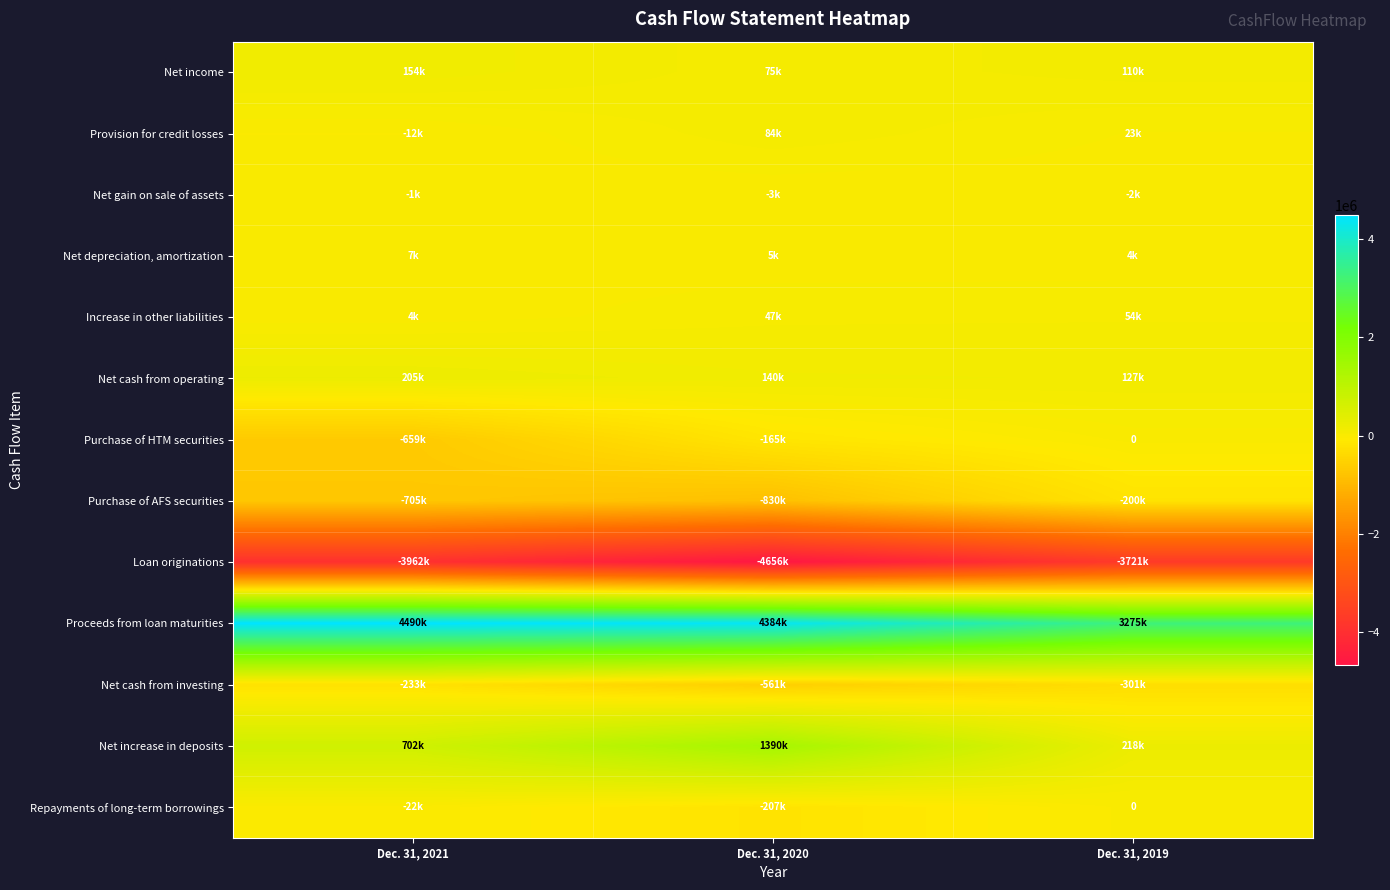

Rank the series at Dec. 31, 2021 from lowest to highest value.

Loan originations, Purchase of AFS securities, Purchase of HTM securities, Net cash from investing, Repayments of long-term borrowings, Provision for credit losses, Net gain on sale of assets, Increase in other liabilities, Net depreciation, amortization, Net income, Net cash from operating, Net increase in deposits, Proceeds from loan maturities